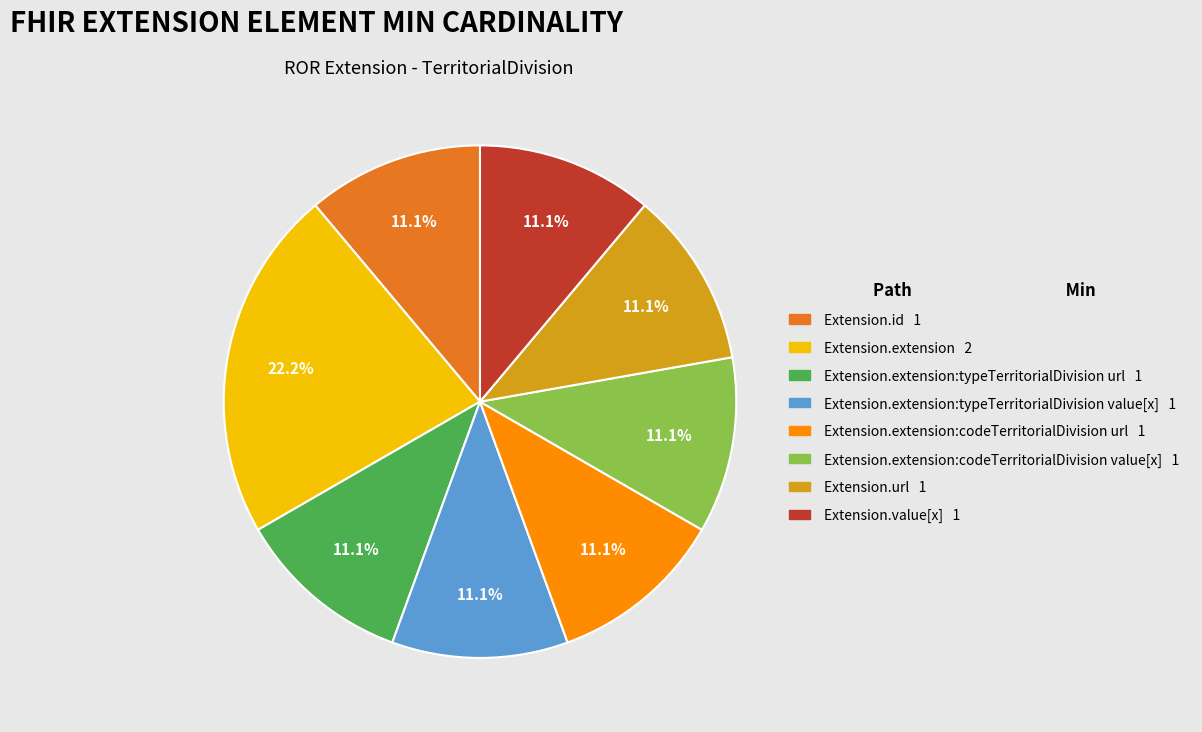

How many slices are in this pie chart?

8